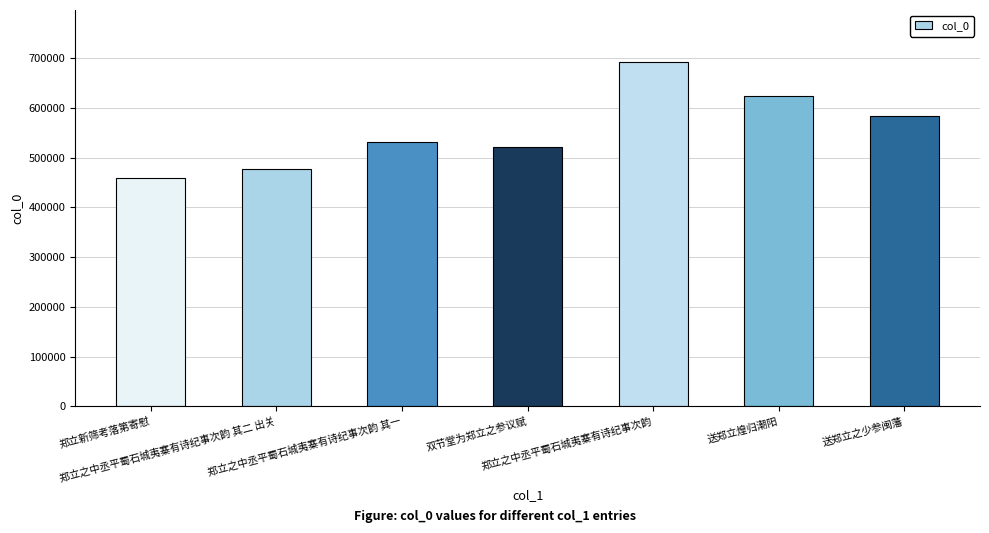

Reading left to right, transcribe all the data shown in this chart.

郑立新筛考落第寄慰=458511	郑立之中丞平蜀石城夷寨有诗纪事次韵 其二 出关=476658	郑立之中丞平蜀石城夷寨有诗纪事次韵 其一=531315	双节堂为郑立之参议赋=521807	郑立之中丞平蜀石城夷寨有诗纪事次韵=692714	送郑立煌归潮阳=624657	送郑立之少参闽藩=583586